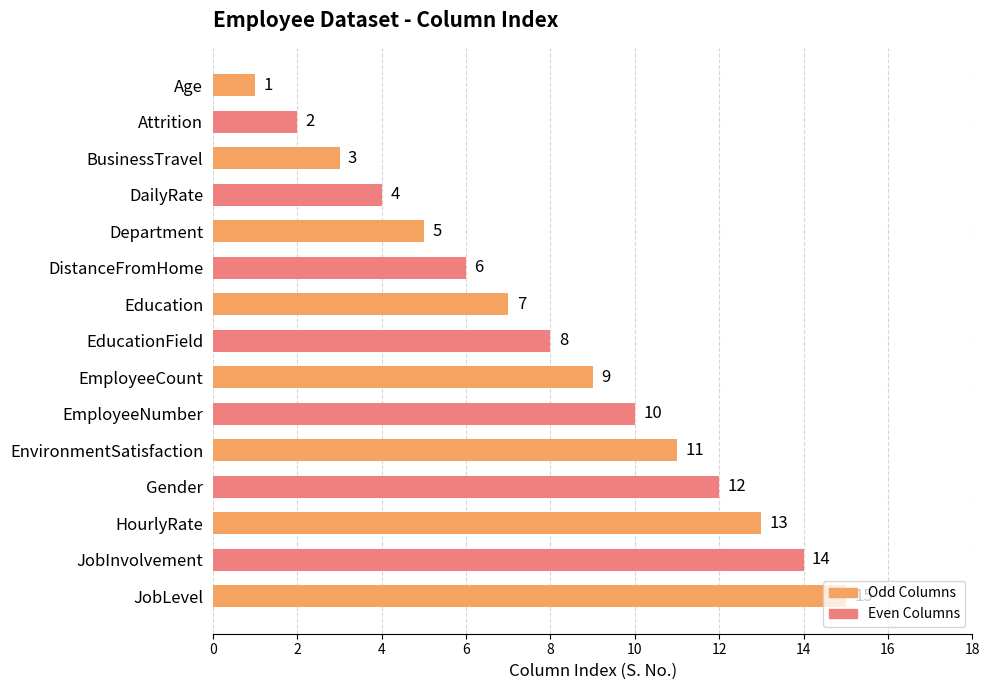

Read the value at HourlyRate, to the nearest 5.

15